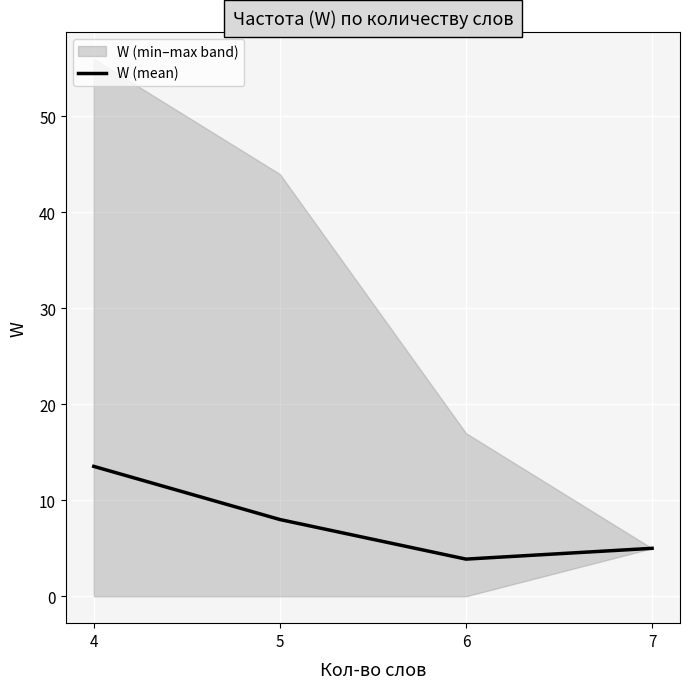

What is the sum of all values?

30.4